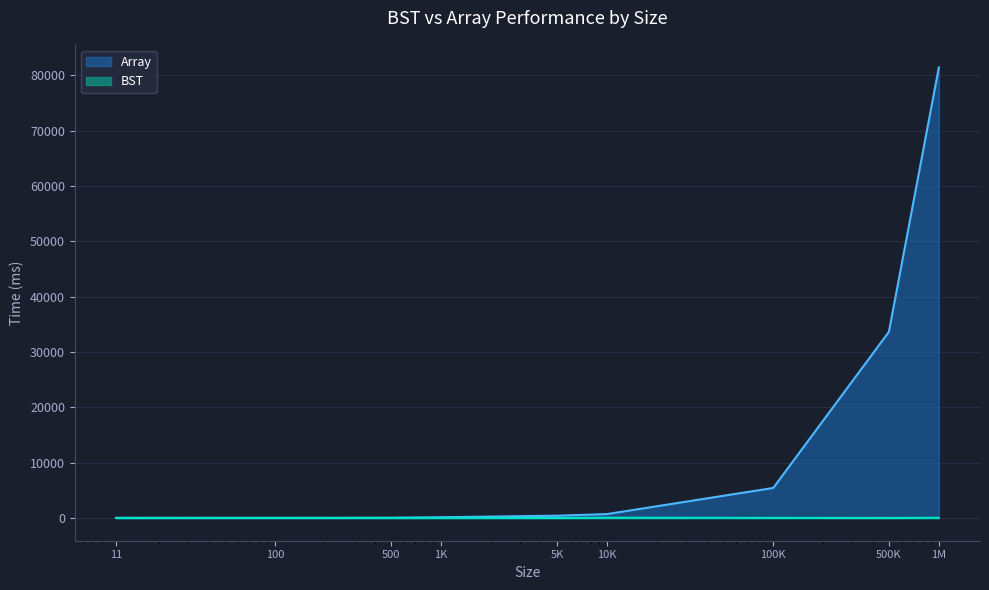

Which series has the largest total across all categories?

Array